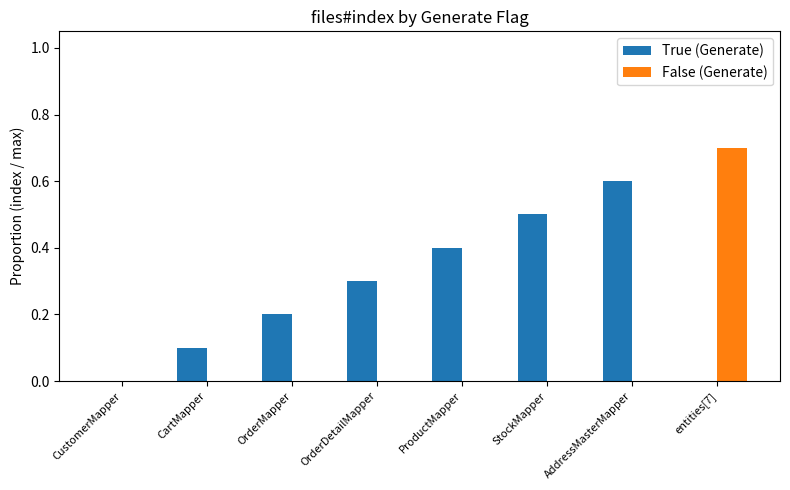

At which category is the sum across all series the highest?

entities[7]